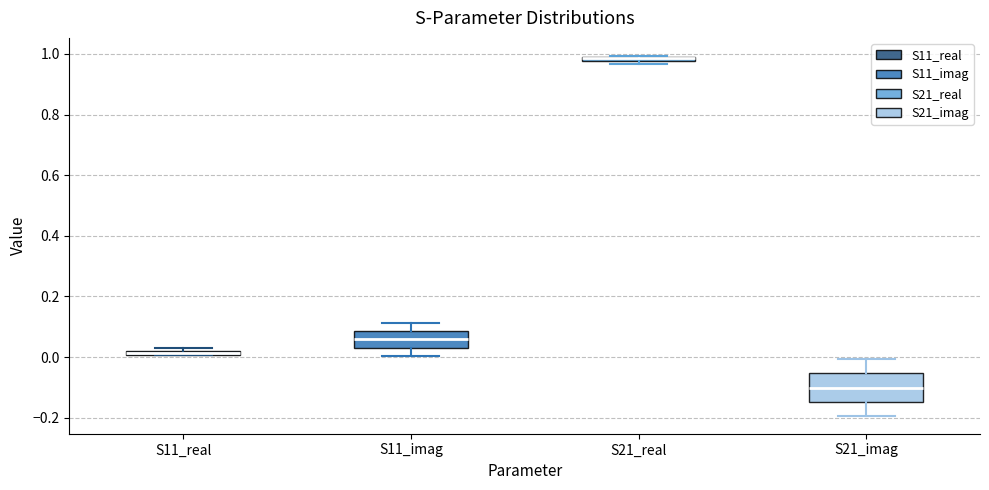

Where is the lower edge of the box for S11_real on the y-axis? The values are not printed on the chart, so give them approximately, as read against the axis.

0.00